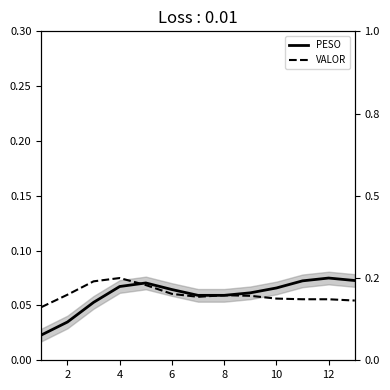

Between 4 and 8, which series saw the biggest shift?

VALOR